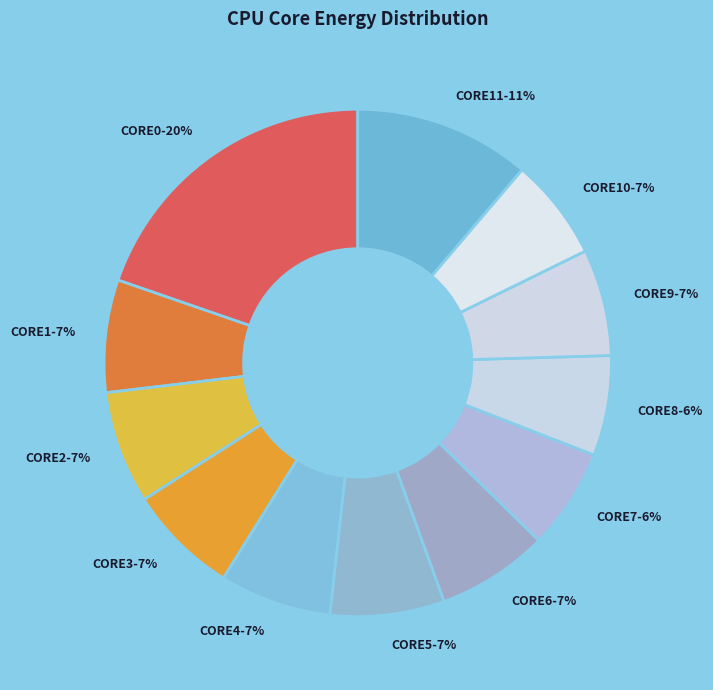

What is the largest slice in the pie chart?

CORE0